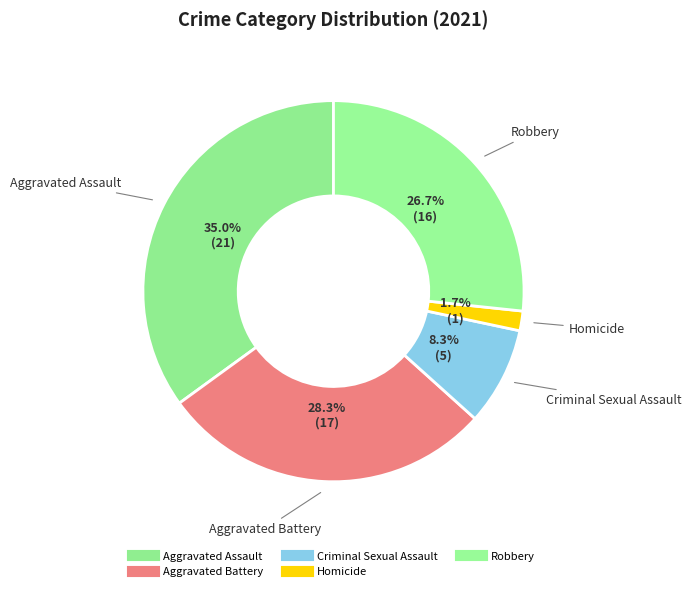

What is the ratio of the value at Criminal Sexual Assault to the value at Homicide?

5.0